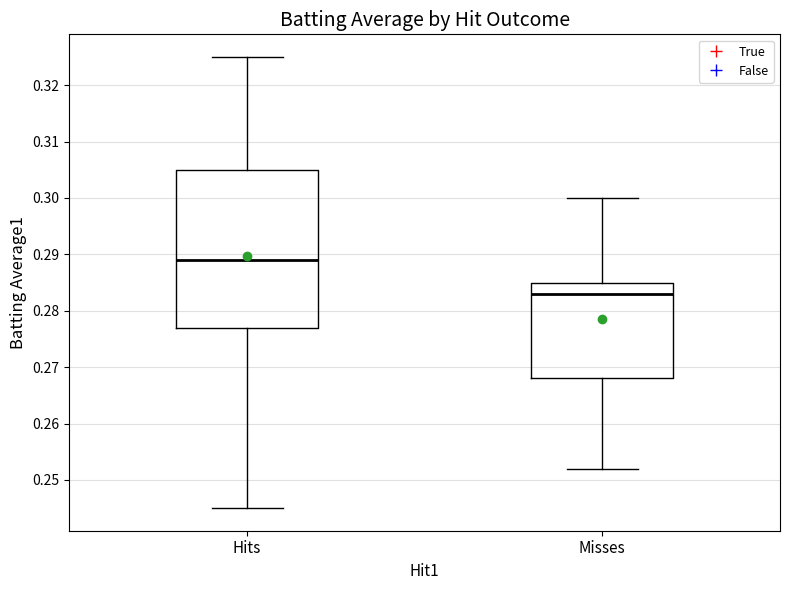

Reading left to right, read every box against the y-axis: the position of its median line, the range the box covers, and the ends of its whiskers. The values are not printed on the chart, so give them approximately, as read against the axis.

Hits: median 0.289, box 0.277 to 0.305, whiskers 0.245 to 0.325
Misses: median 0.283, box 0.268 to 0.285, whiskers 0.252 to 0.300